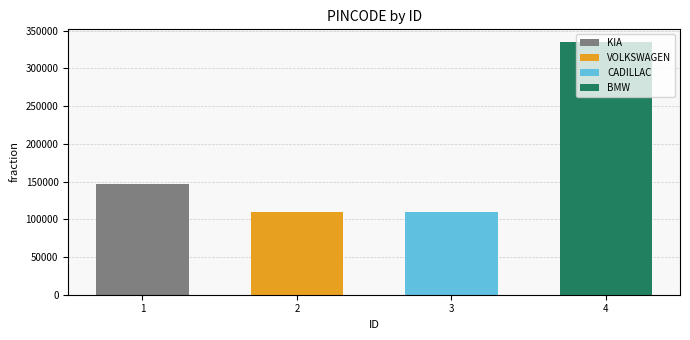

What value does the data have at 1, to the nearest 50?

147000